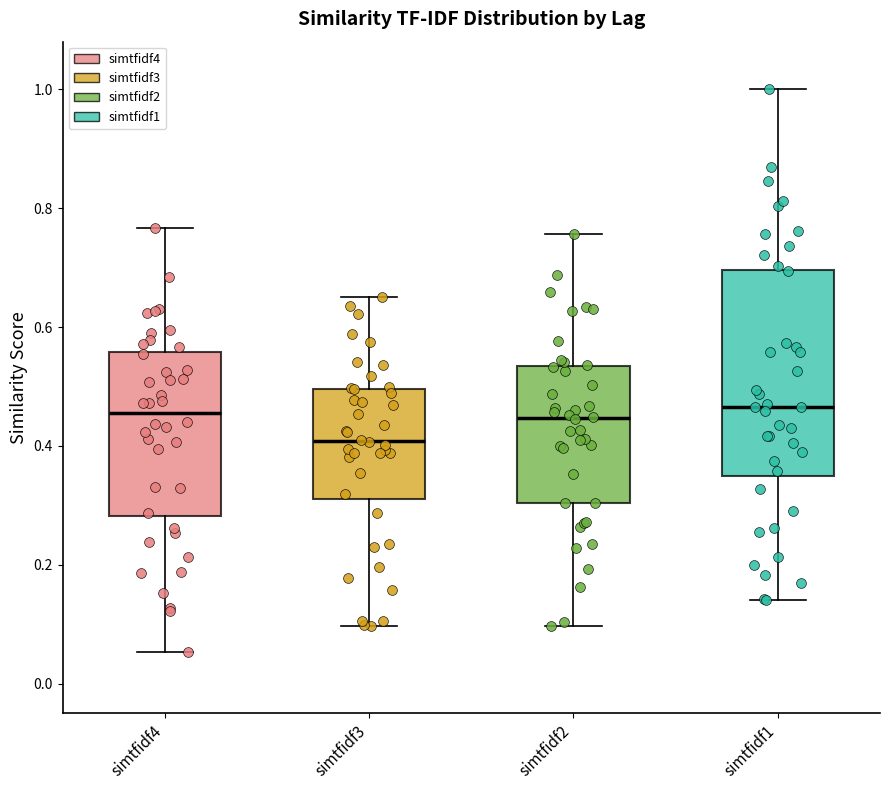

Where is the upper edge of the box for simtfidf1 on the y-axis? The values are not printed on the chart, so give them approximately, as read against the axis.

0.70